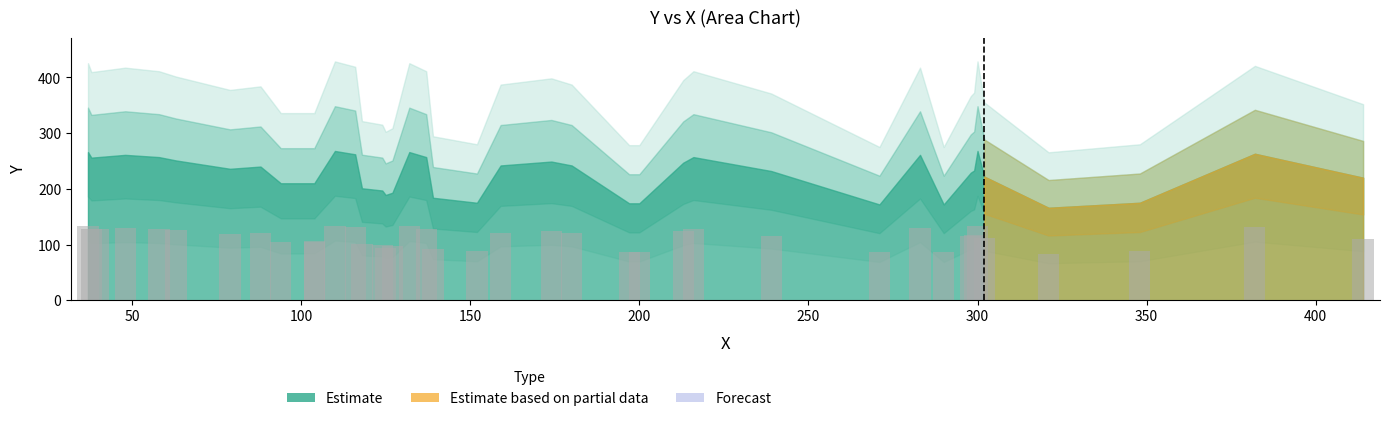

How many data points are less than 118?

20